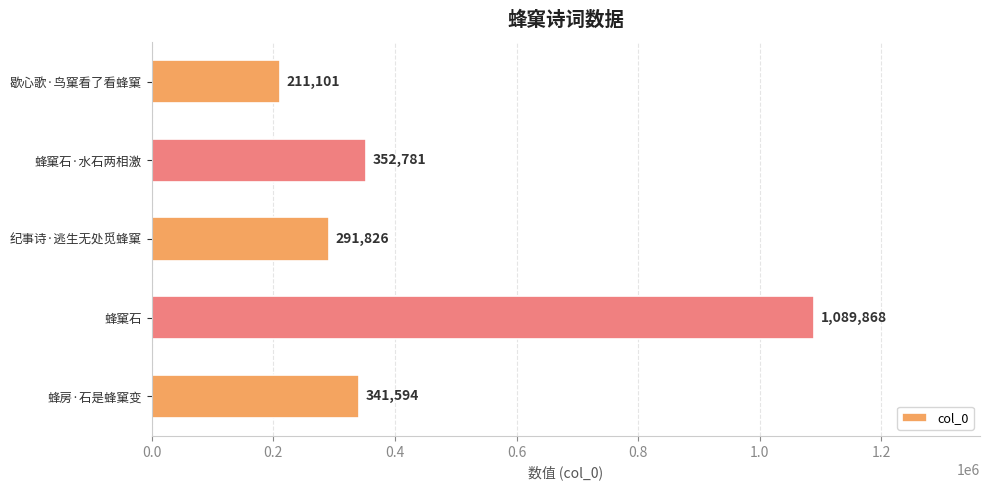

Count the number of categories in the chart.

5